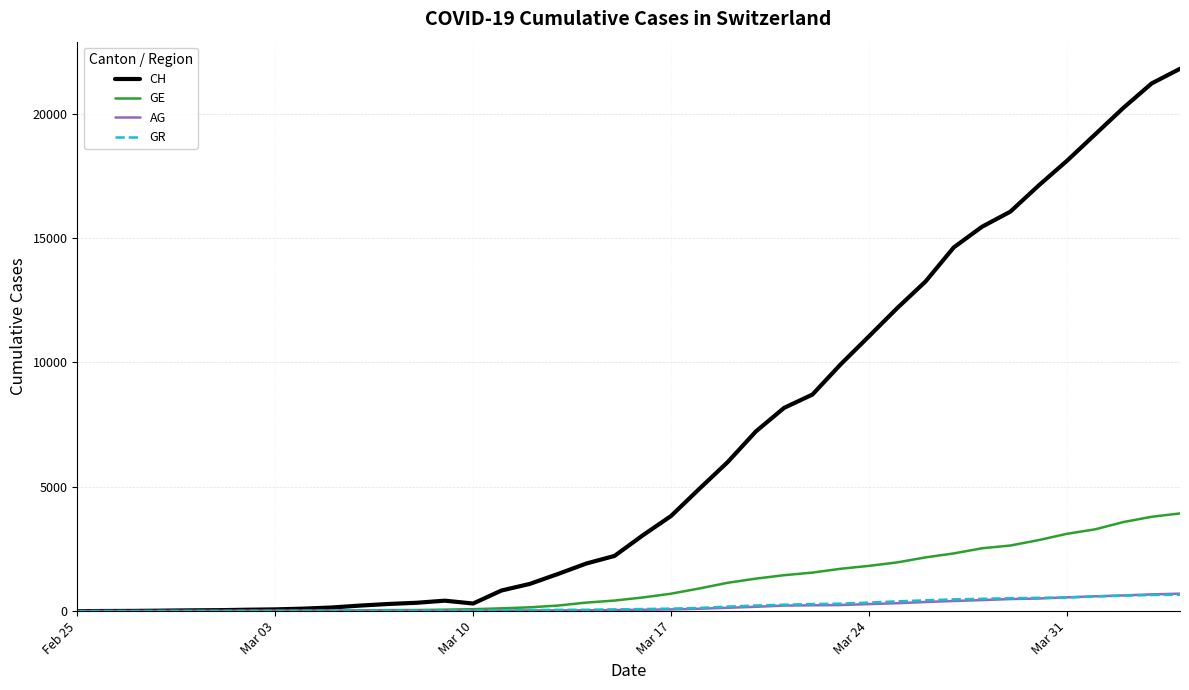

Which series has the largest range (max minus min)?

CH